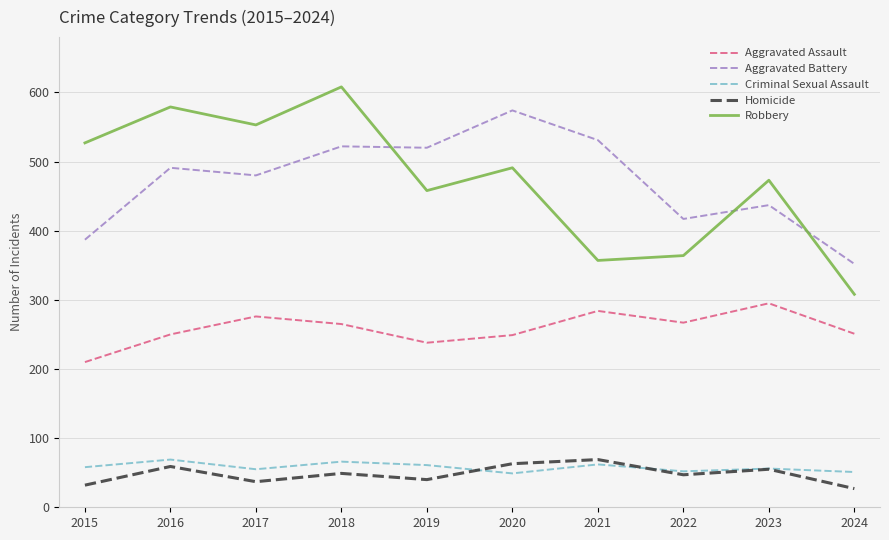

The value of Aggravated Assault at 2018 is 356. True or false?

False